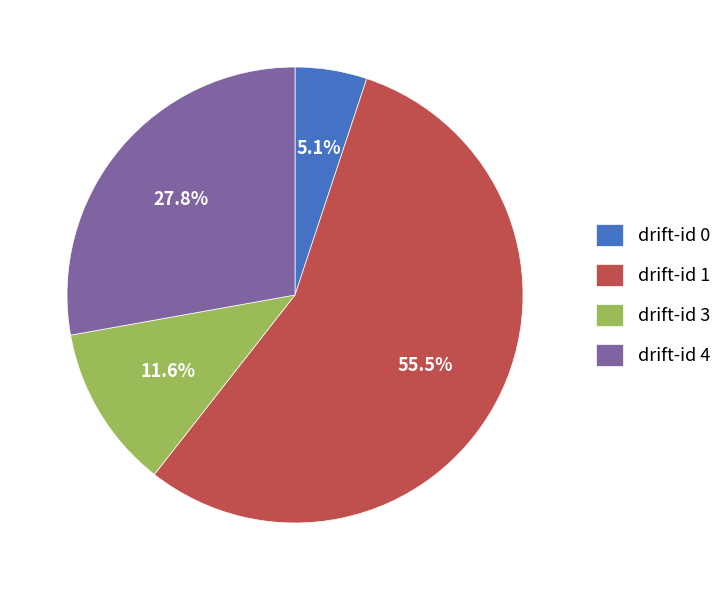

Which has a higher value, drift-id 0 or drift-id 3?

drift-id 3